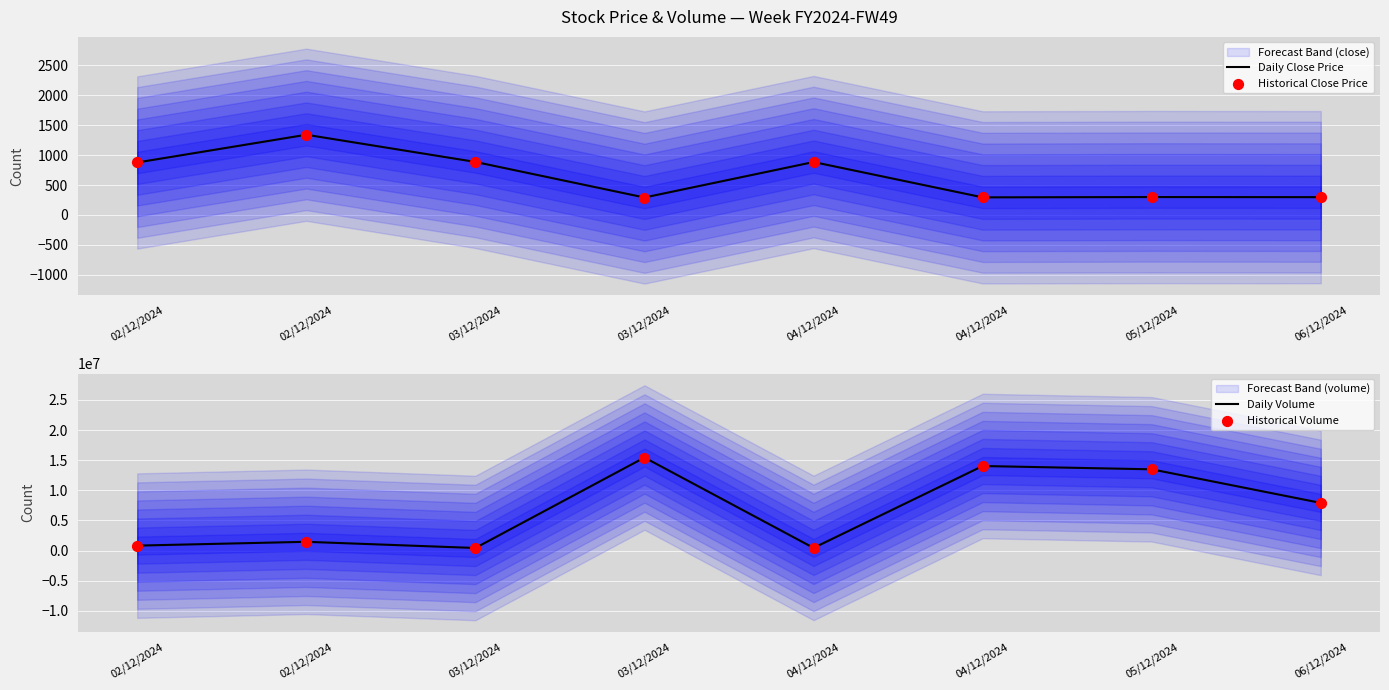

Which series has the widest spread of Y values?

Daily Volume